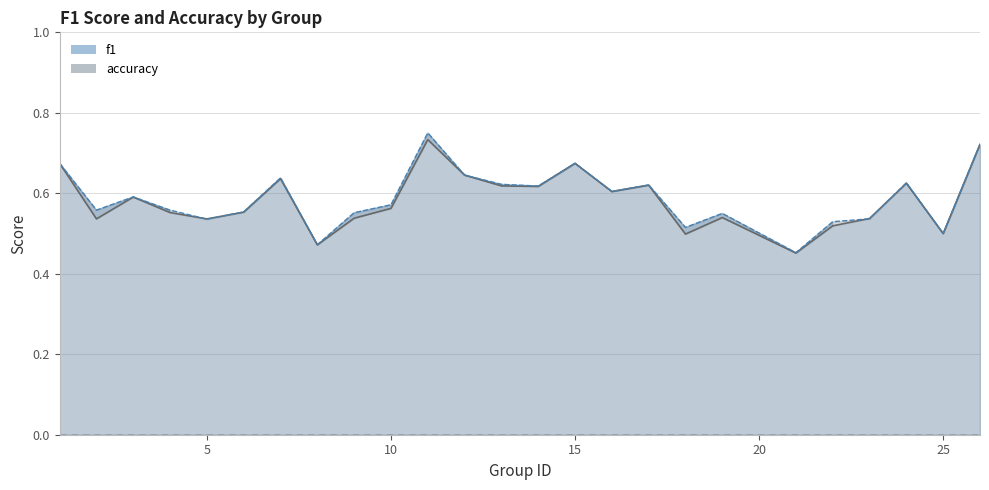

What are all the series names shown in the legend?

f1, accuracy